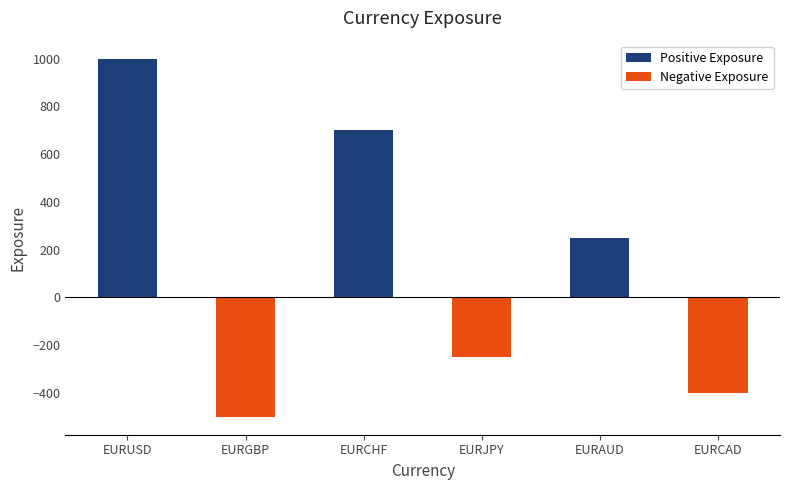

What is the difference between the second highest and second lowest values in the Positive Exposure series?

700